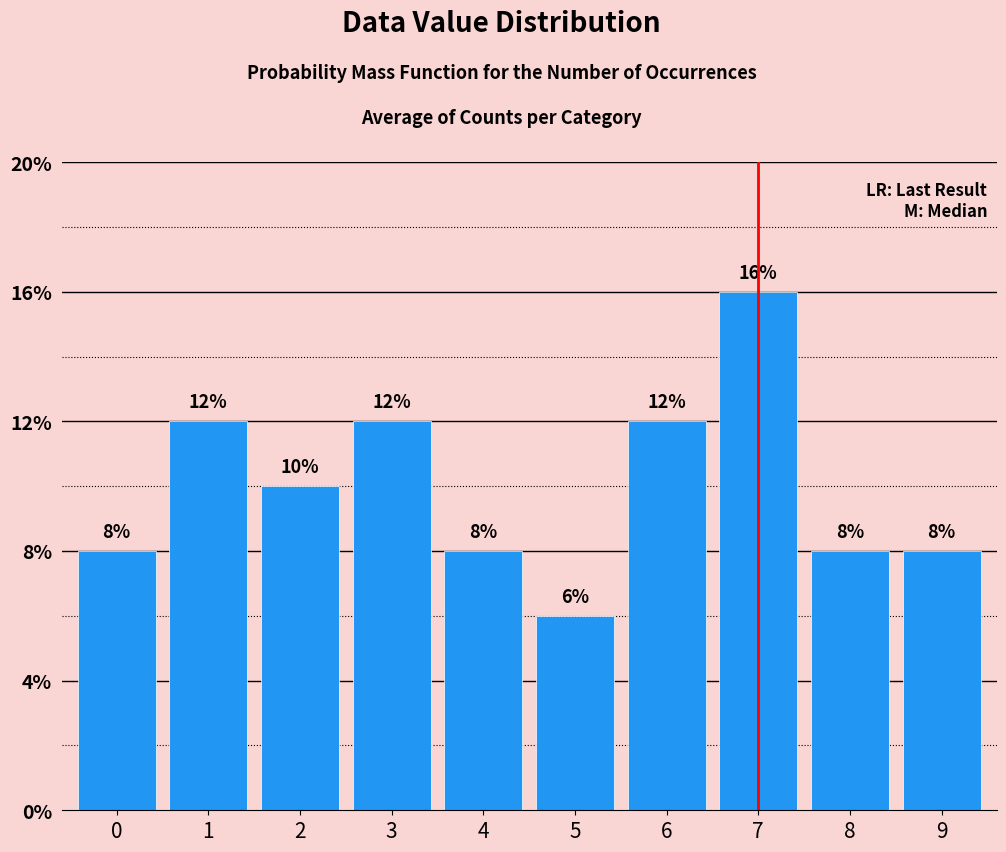

Are the bars horizontal?

No